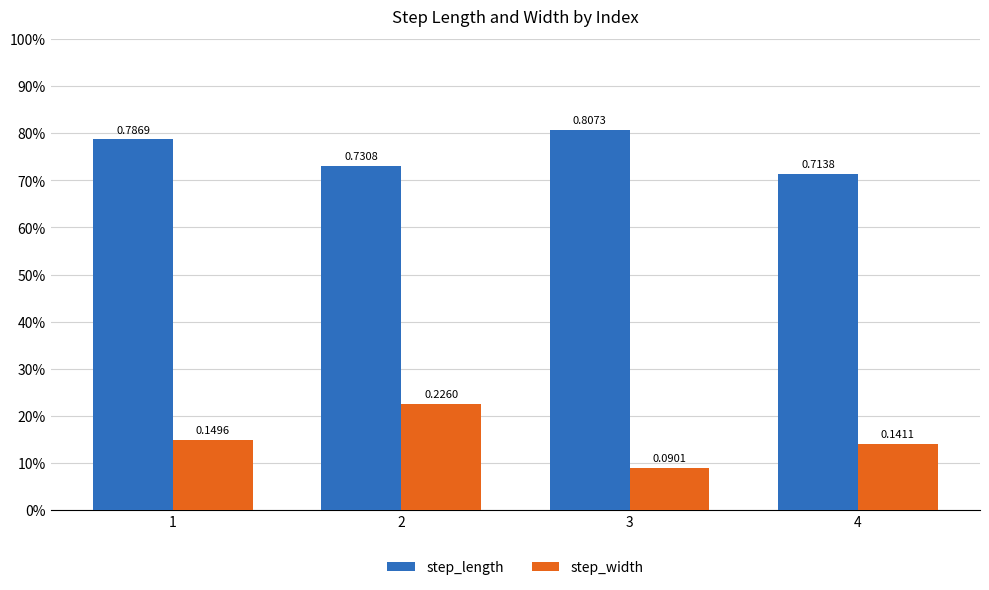

Are the bars horizontal?

No